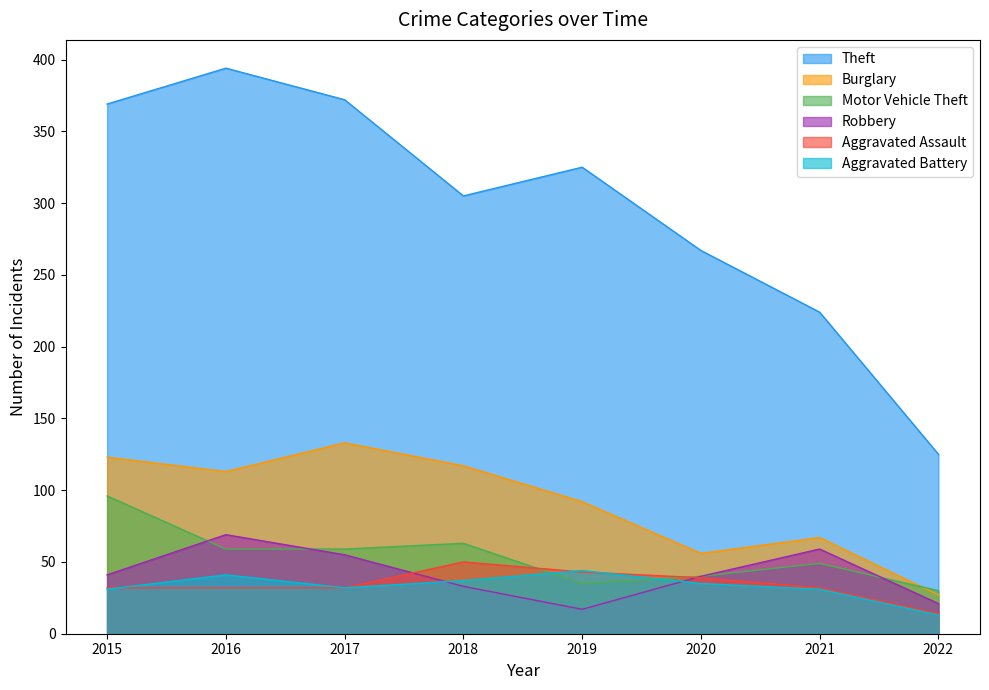

Count the number of categories in the chart.

8